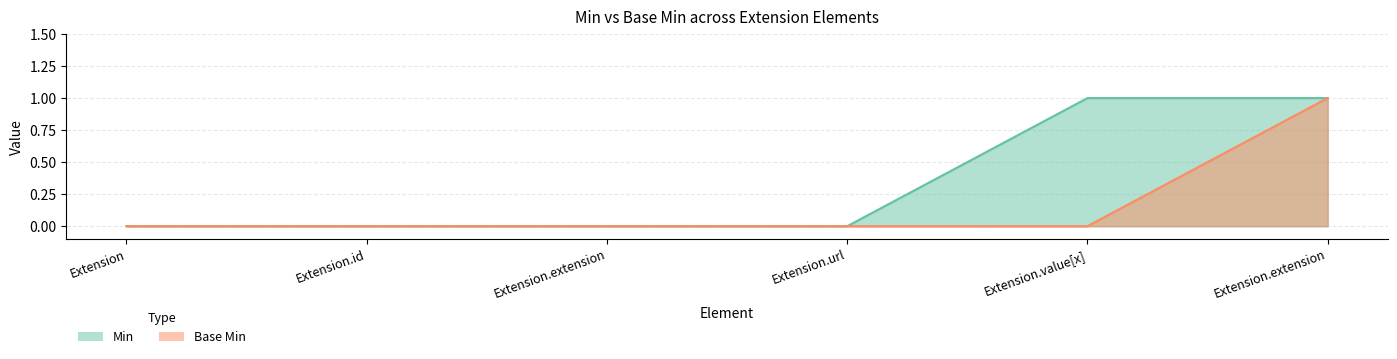

Rank the series by their average value, from lowest to highest.

Base Min (line), Min (line)